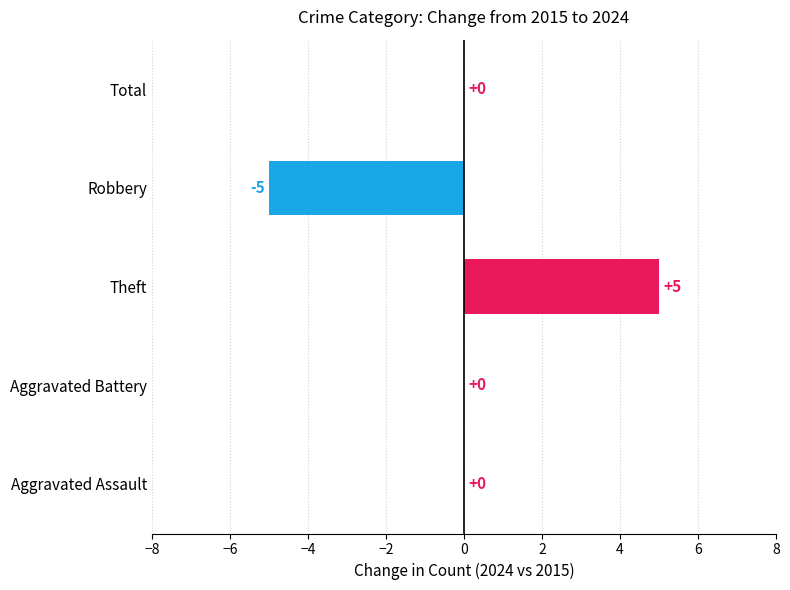

What is the change in value from Theft to Total?

-5